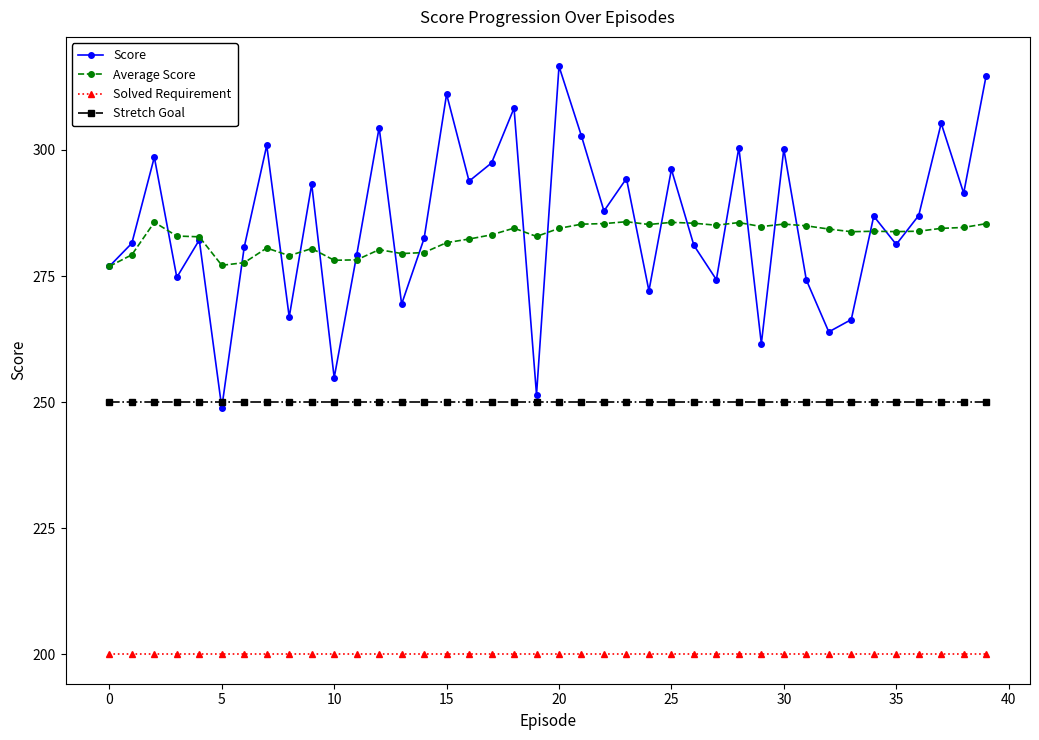

What is the value of the Average Score point at the 23rd from the left?

285.4